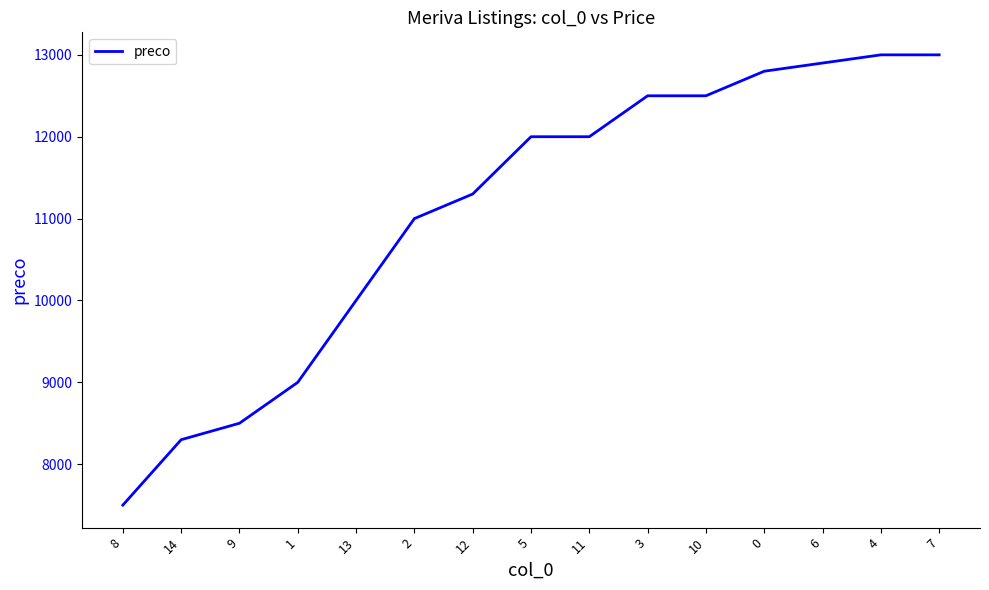

Reading left to right, what are all the values shown in this chart?

7500	8299	8500	9000	10000	11000	11300	12000	12000	12500	12500	12800	12900	13000	13000